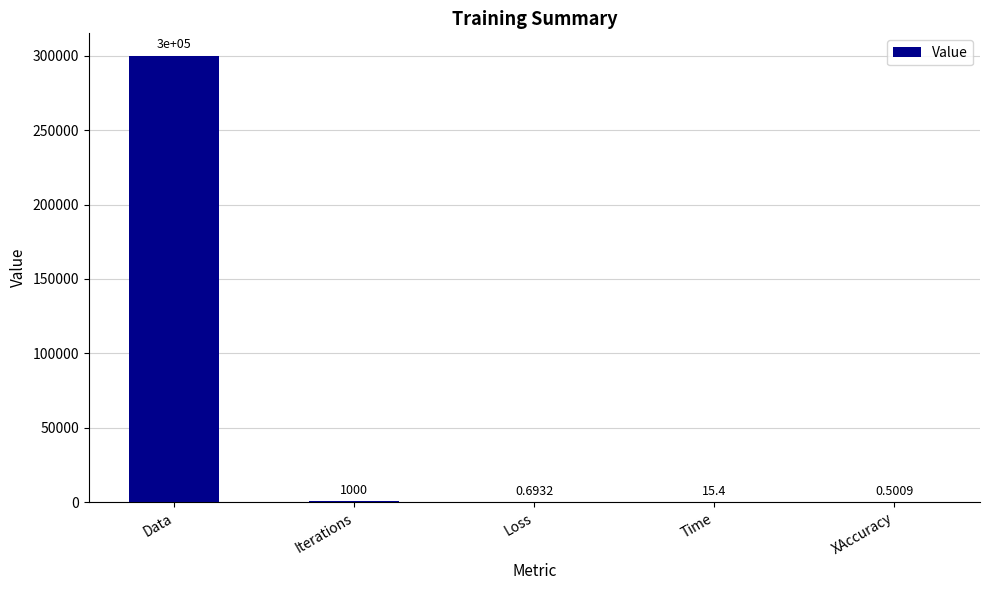

Does the chart contain stacked bars?

No